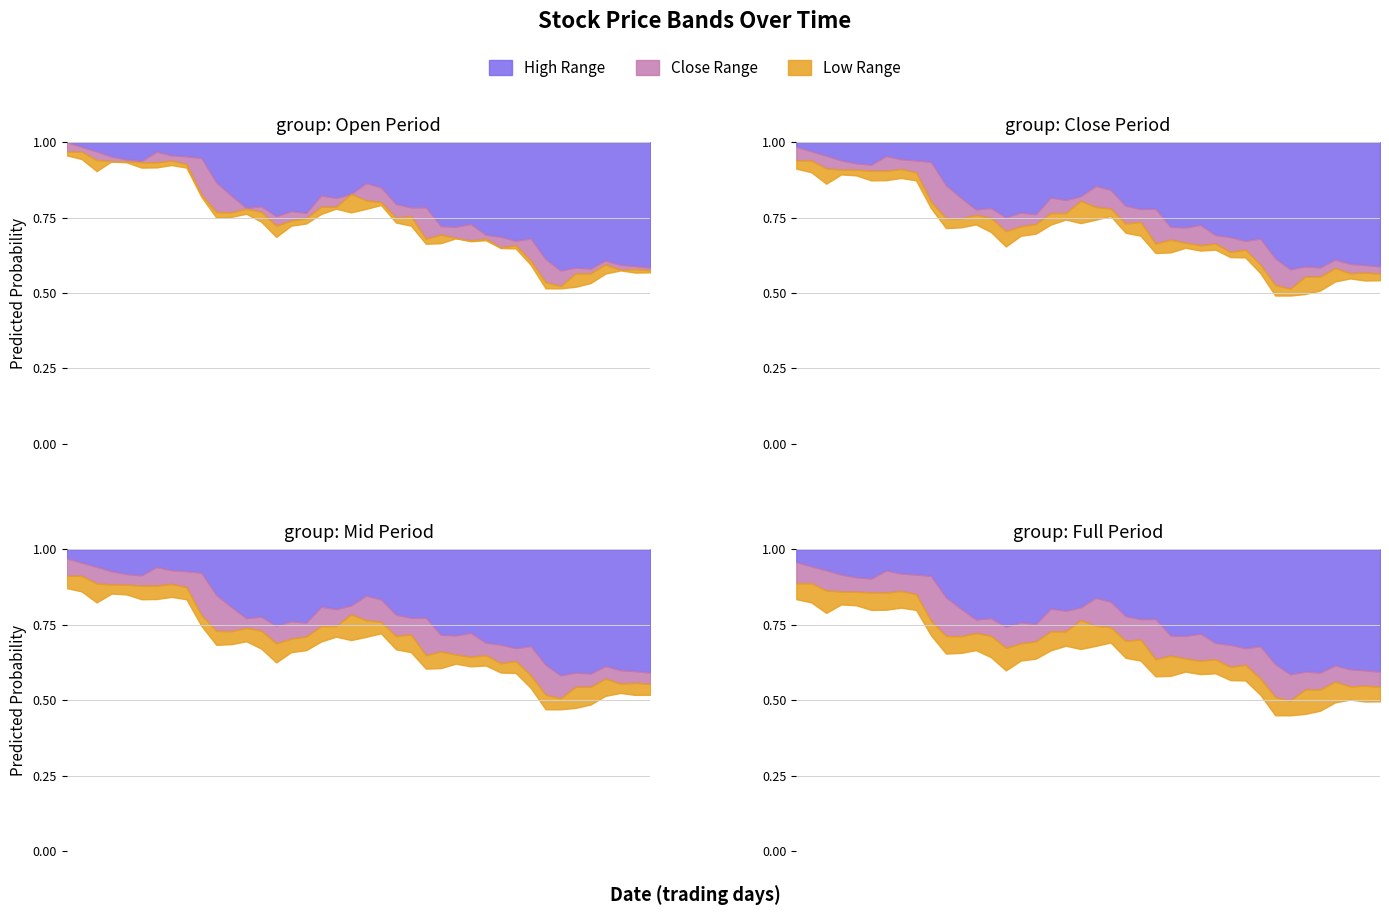

True or false: Low and High intersect in this chart.

False